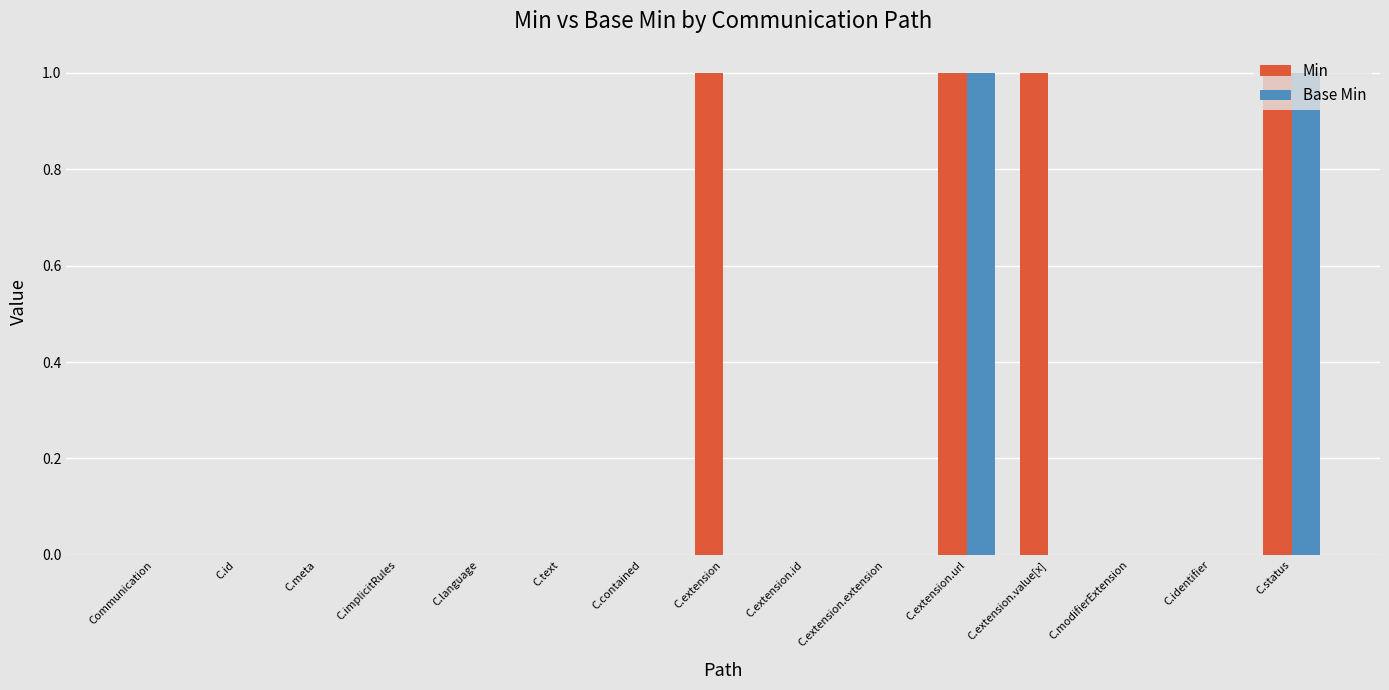

Is it true that Min equals 0 at C.contained?

True